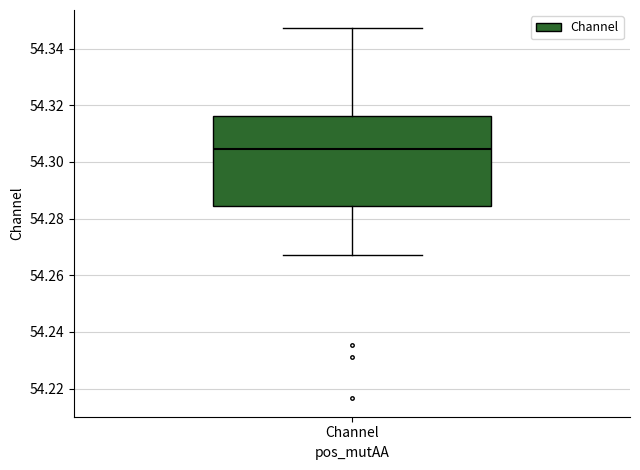

Transcribe this box plot: give where the median line is, the range the box spans, and where the two whiskers end, as read against the y-axis. The values are not printed on the chart, so give them approximately, as read against the axis.

median 54.304, box 54.284 to 54.316, whiskers 54.268 to 54.348